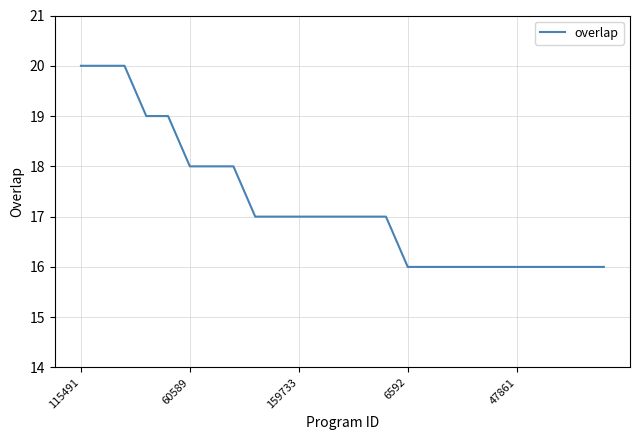

What is the maximum value shown in the chart?

20